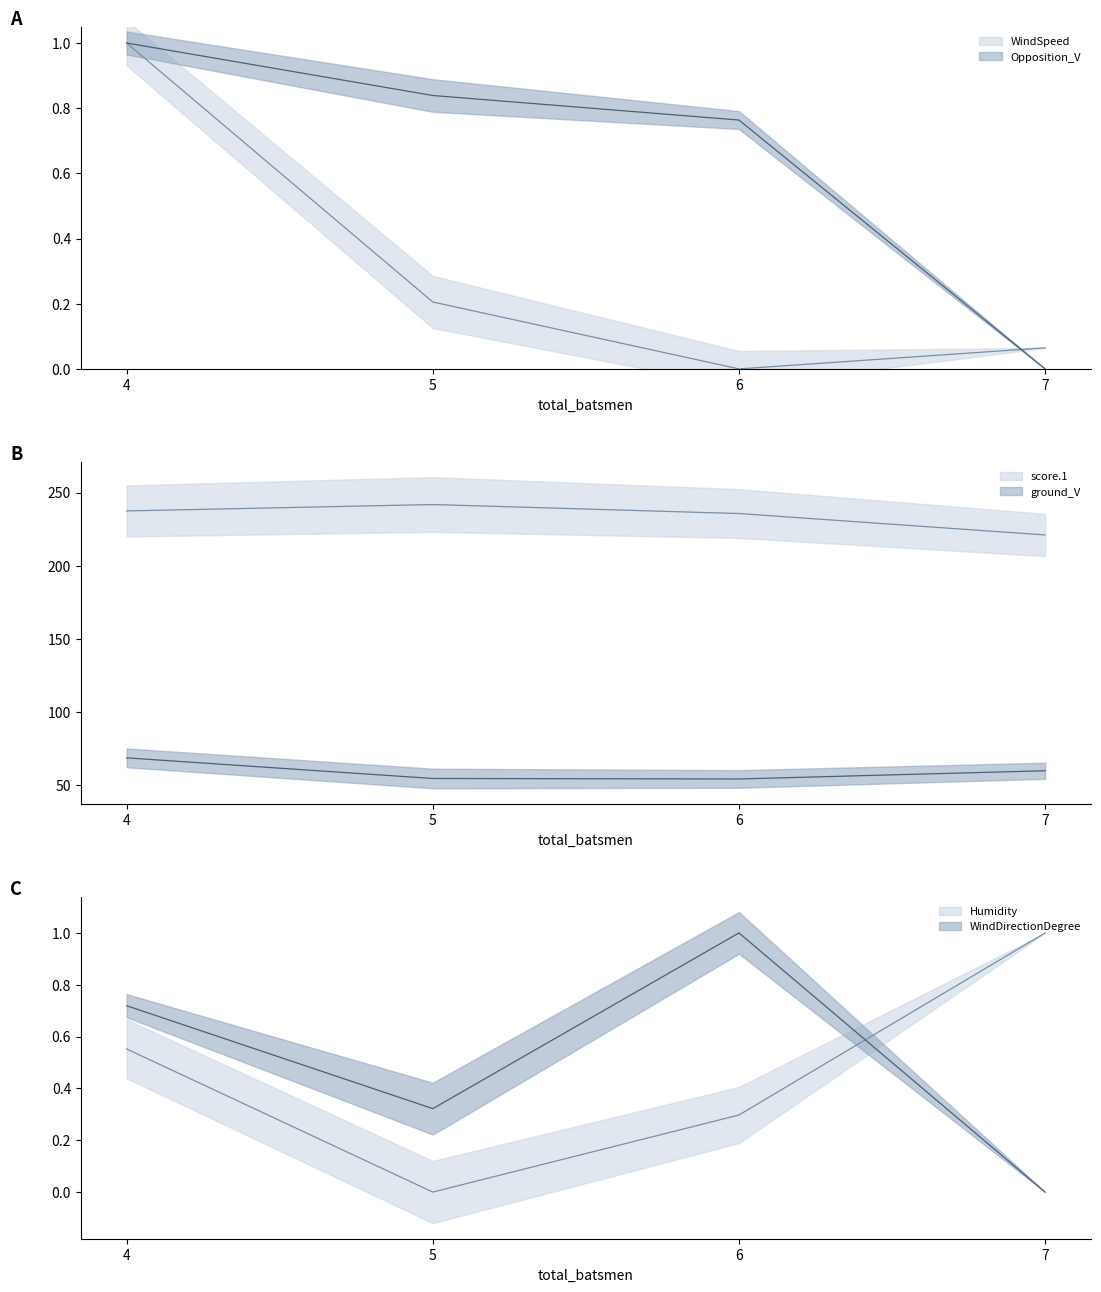

Rank the series at 4 from highest to lowest value.

score.1, ground_V, WindSpeed, Opposition_V, WindDirectionDegree, Humidity